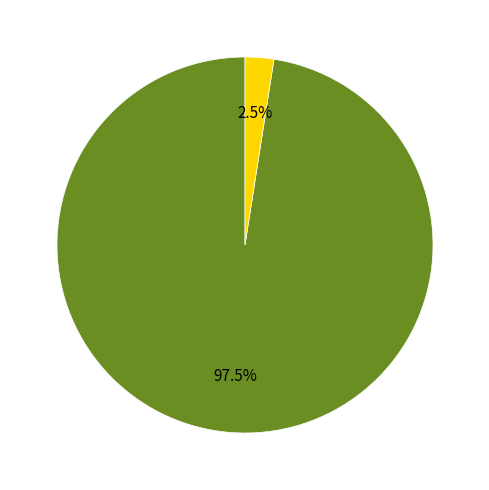

Is there any slice that represents more than half of the pie?

Yes